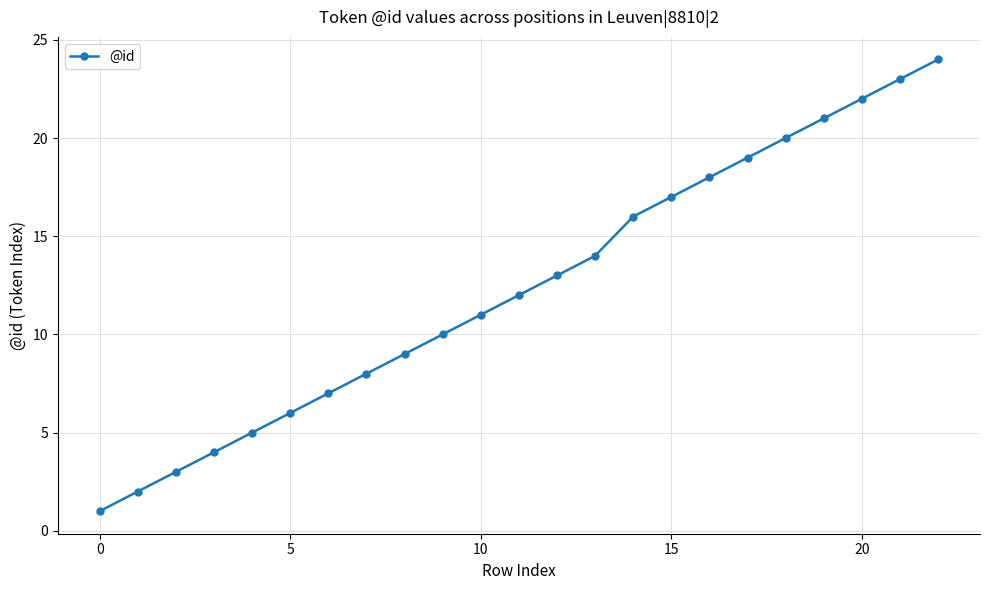

What is the difference between the maximum and minimum values?

23